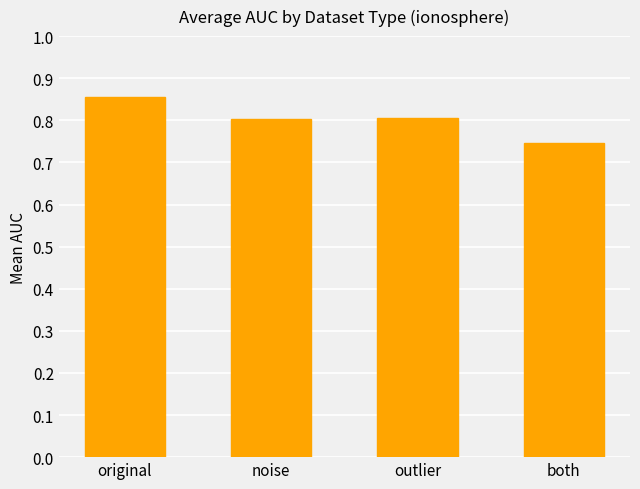

How many bars are there in total?

4